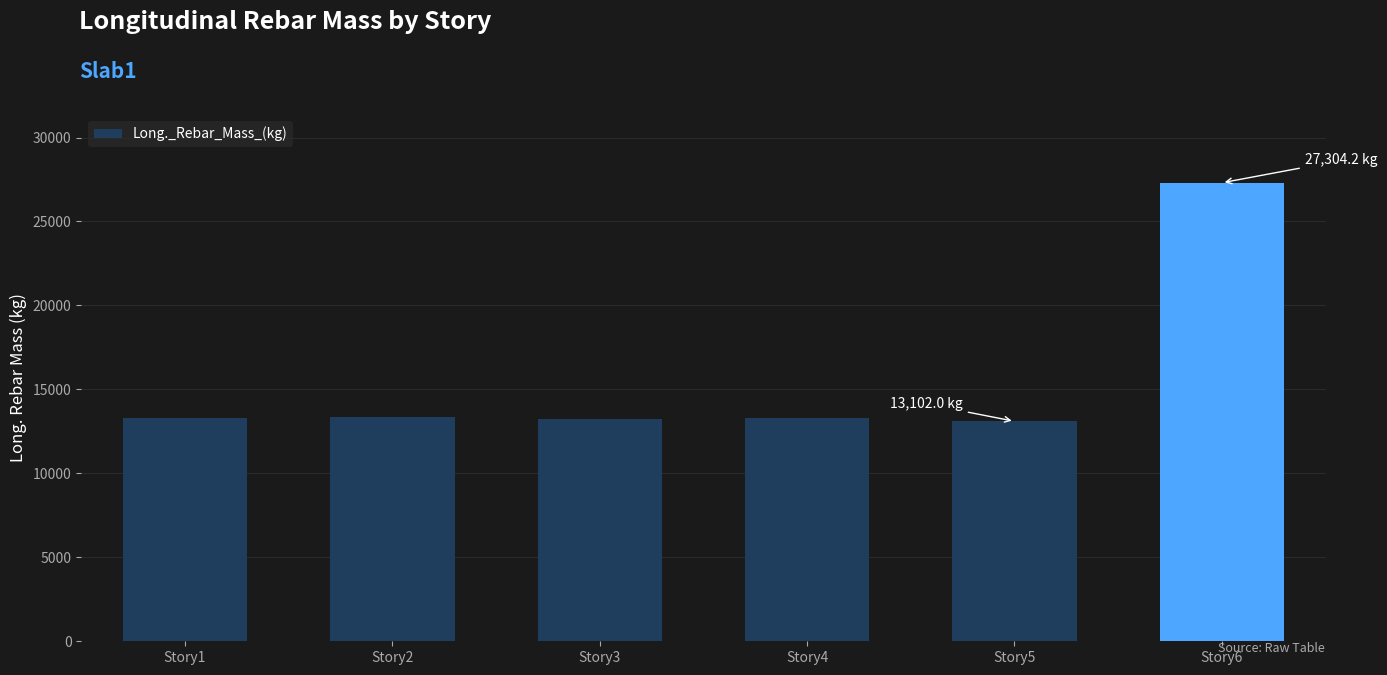

Where does the data first go above 13321?

Story1